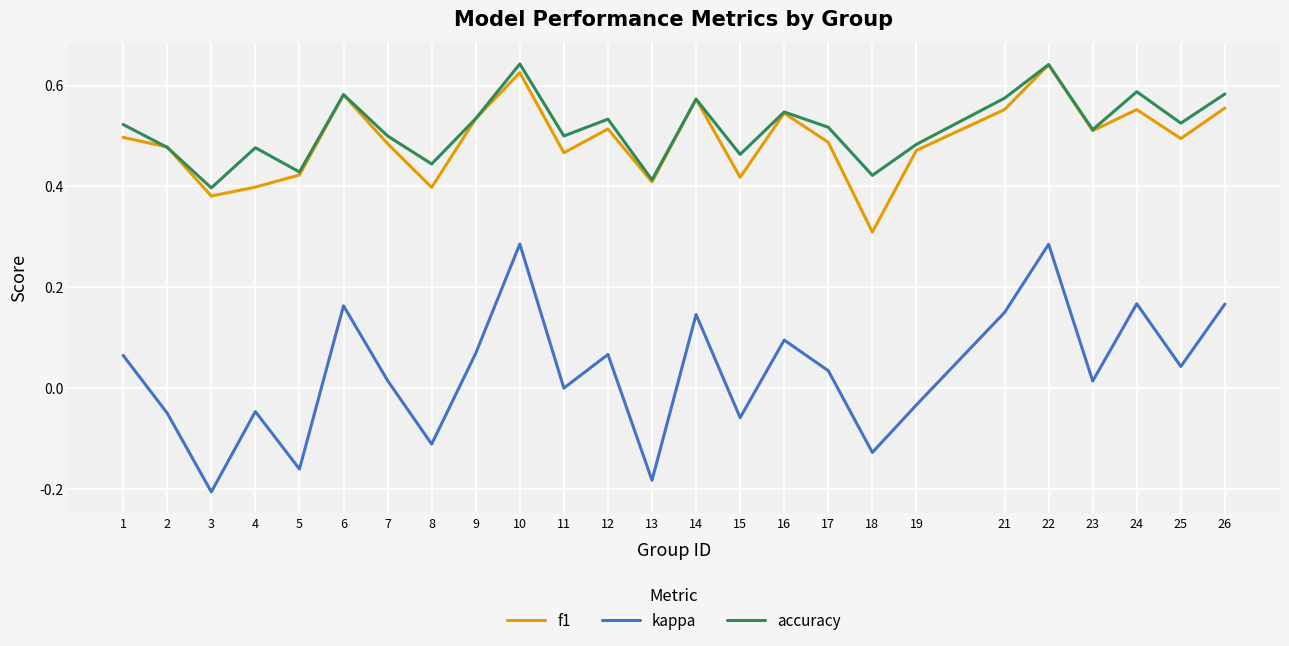

The accuracy series shows 0.5 at 25. True or false?

True